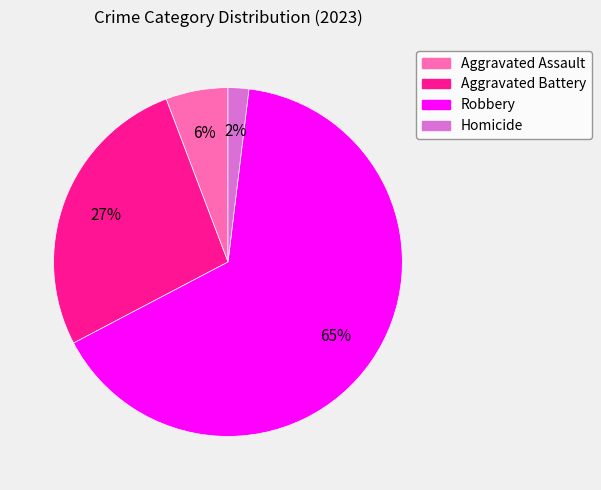

Does Robbery account for over 50% of the chart?

Yes